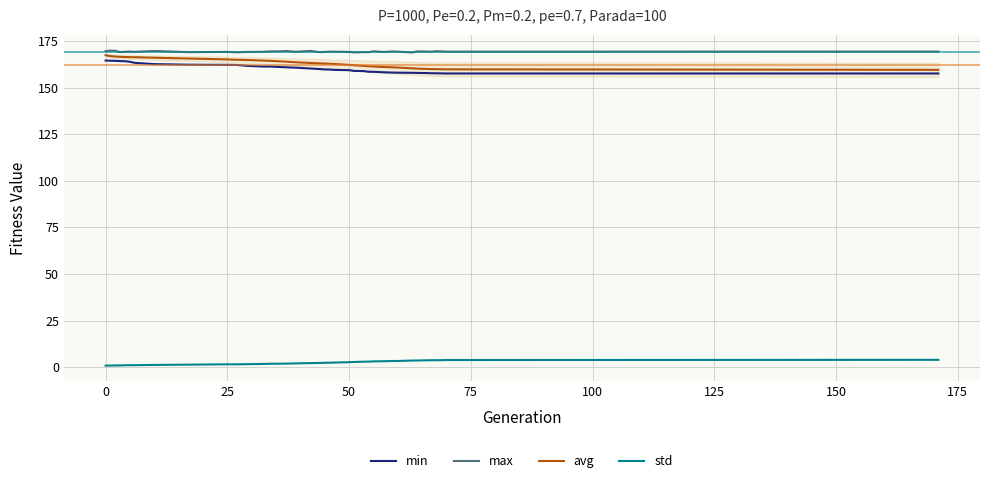

True or false: max and std intersect in this chart.

False